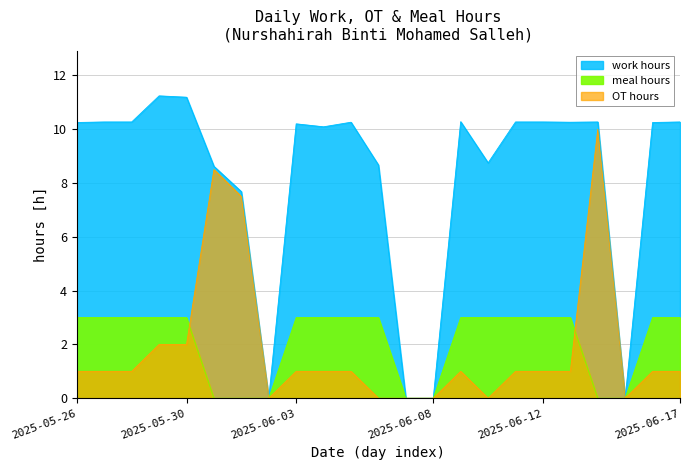

What is the label of the 15th point from the right?

2025-06-03